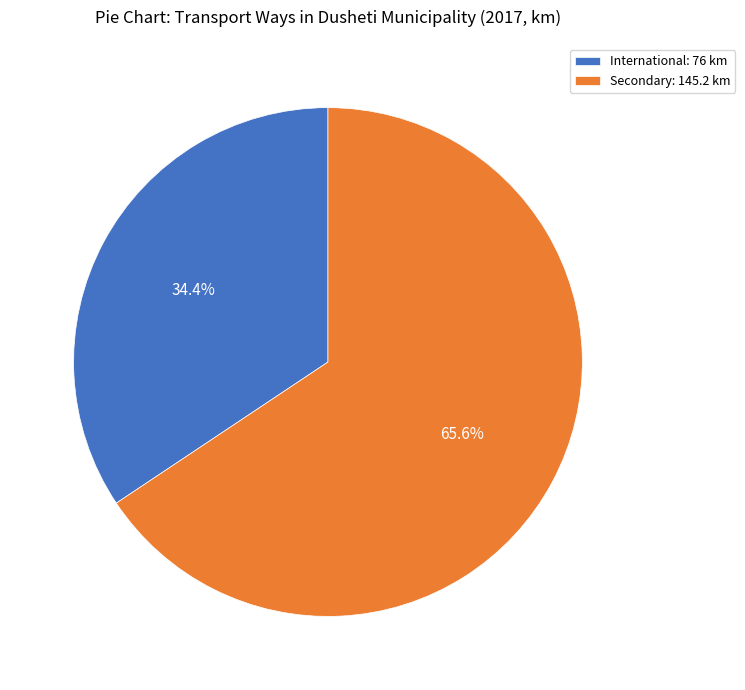

Rank the categories by value from lowest to highest.

International, Secondary